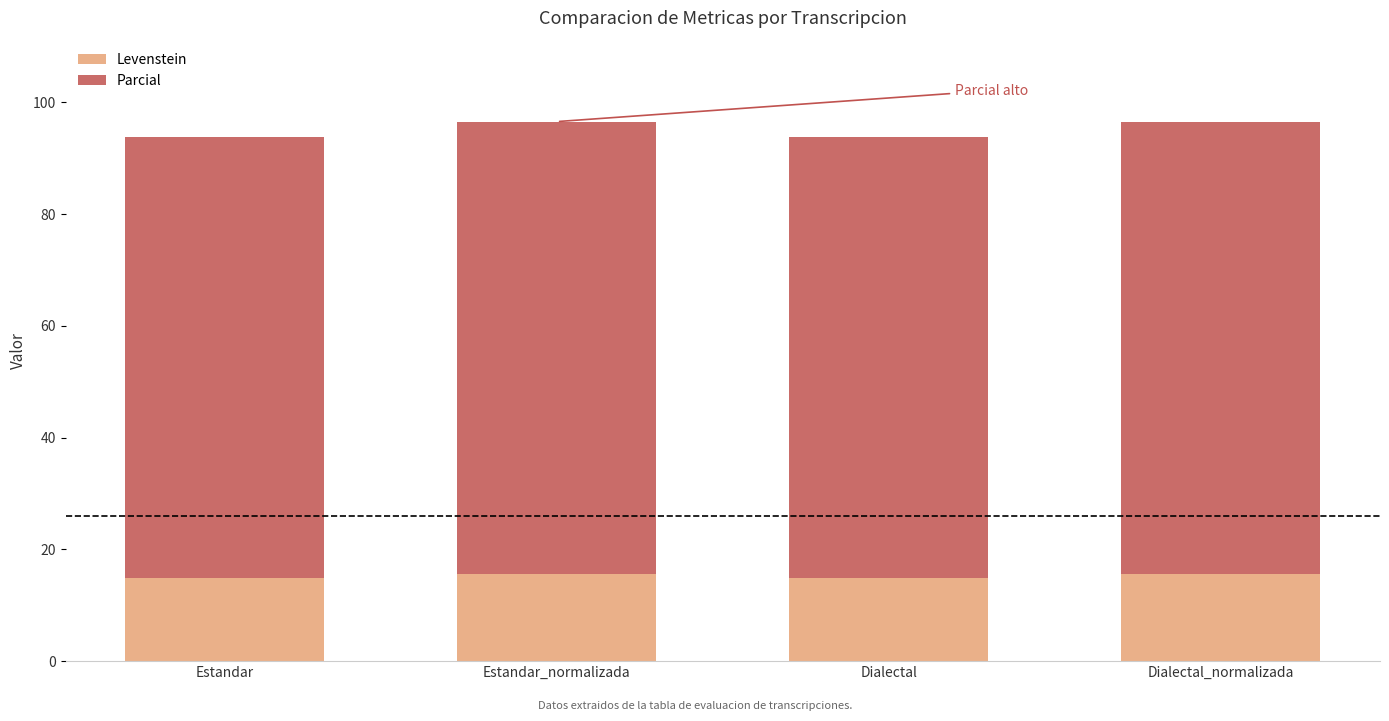

What is the maximum value for Levenstein?

15.7